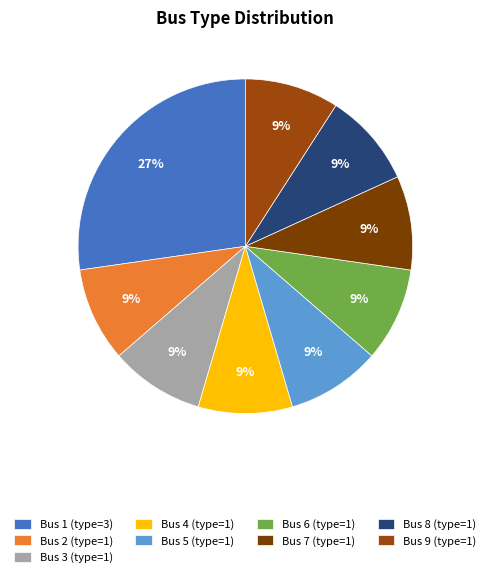

Which category has the smallest portion of the pie?

Bus 2 (type=1)